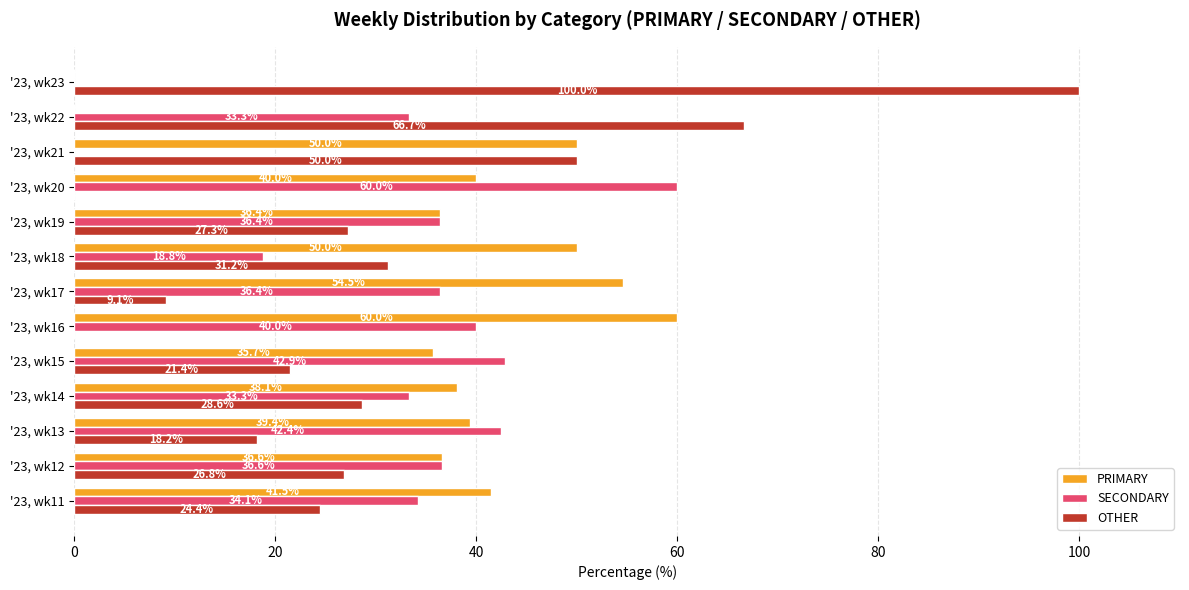

Between '23, wk13 and '23, wk22, which series saw the biggest shift?

OTHER